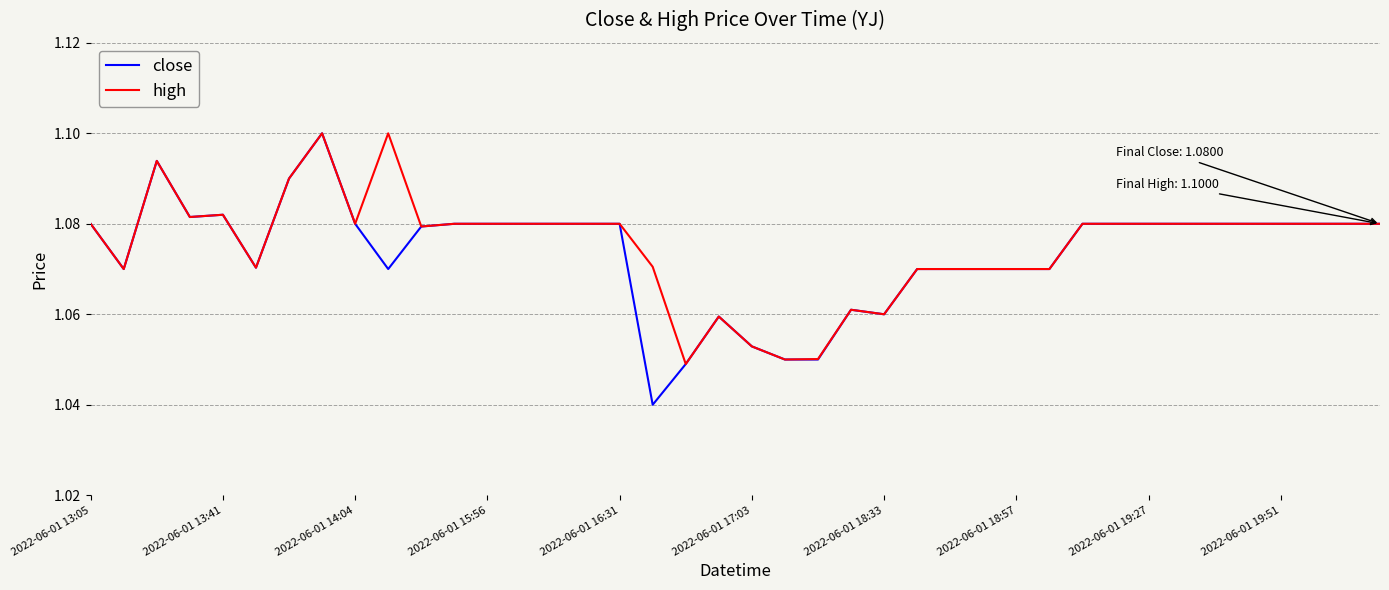

Which series has the widest spread of values?

close